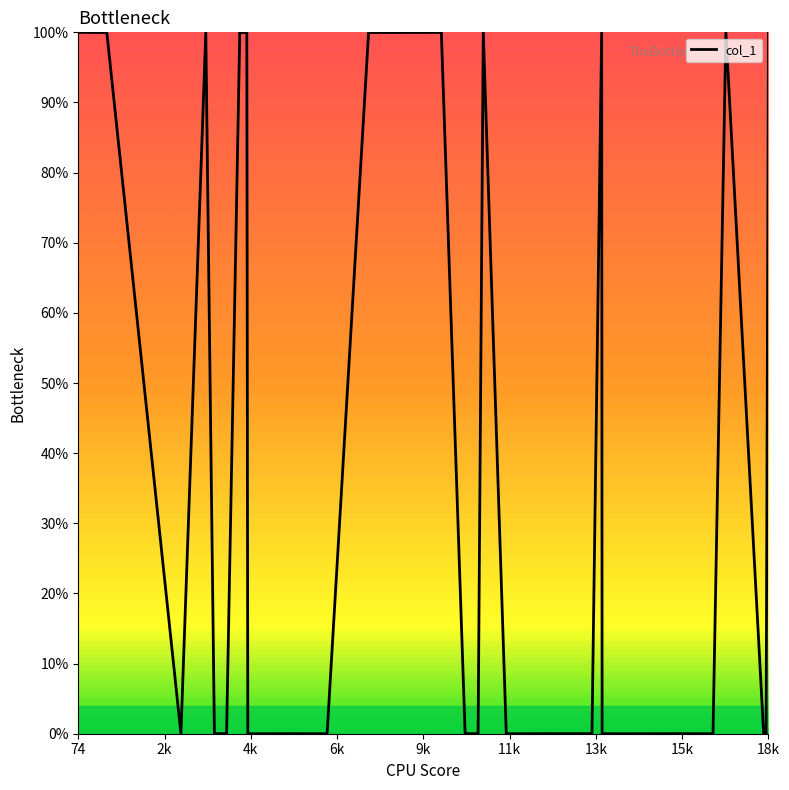

What is the average value?

27.5